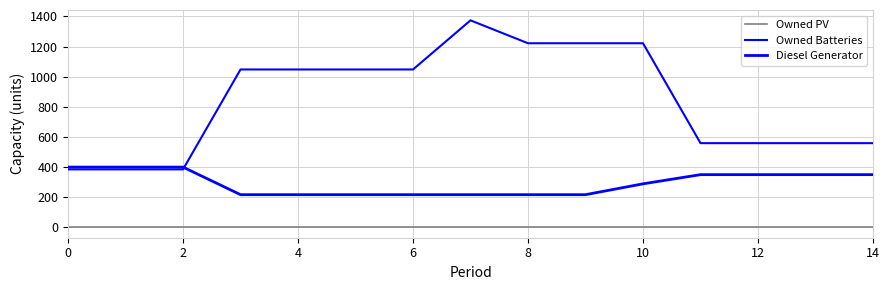

True or false: Diesel Generator and Owned PV cross at least once.

False